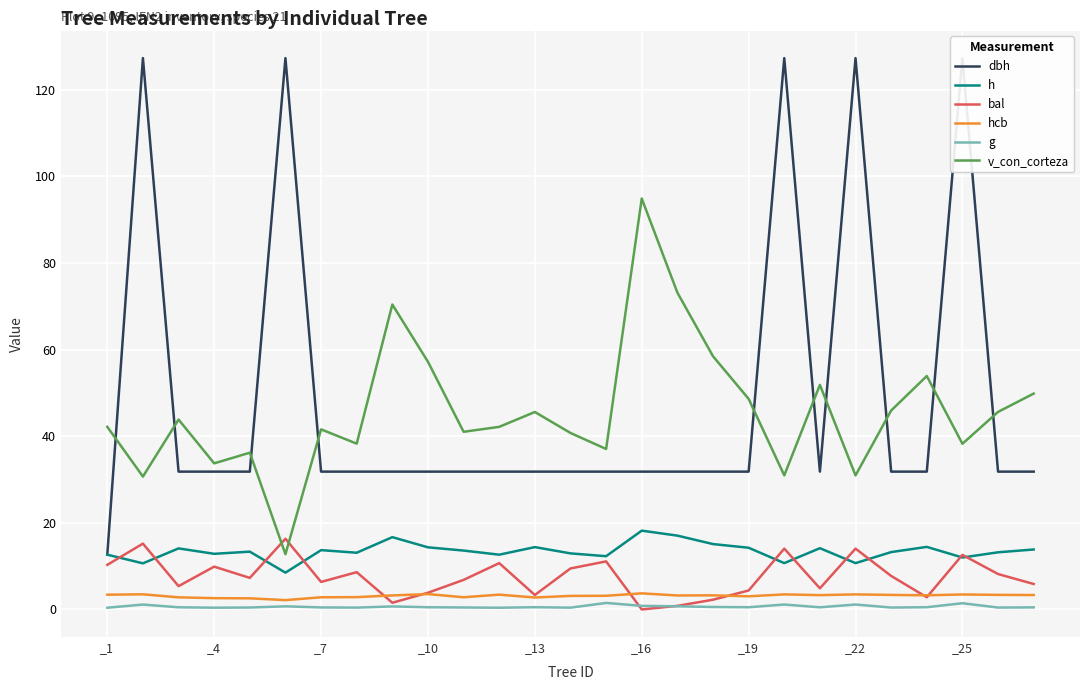

True or false: v_con_corteza and h intersect in this chart.

False